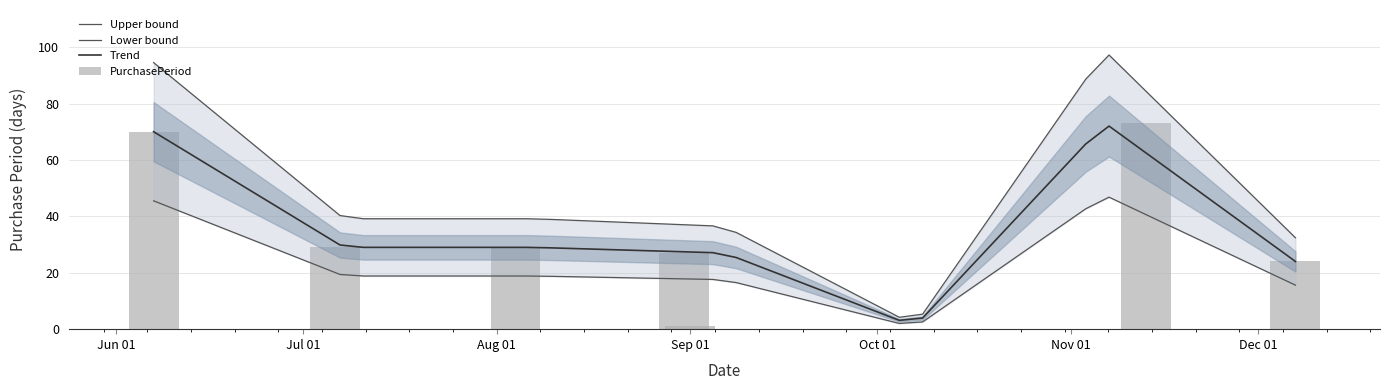

What is the sum of all values?

253